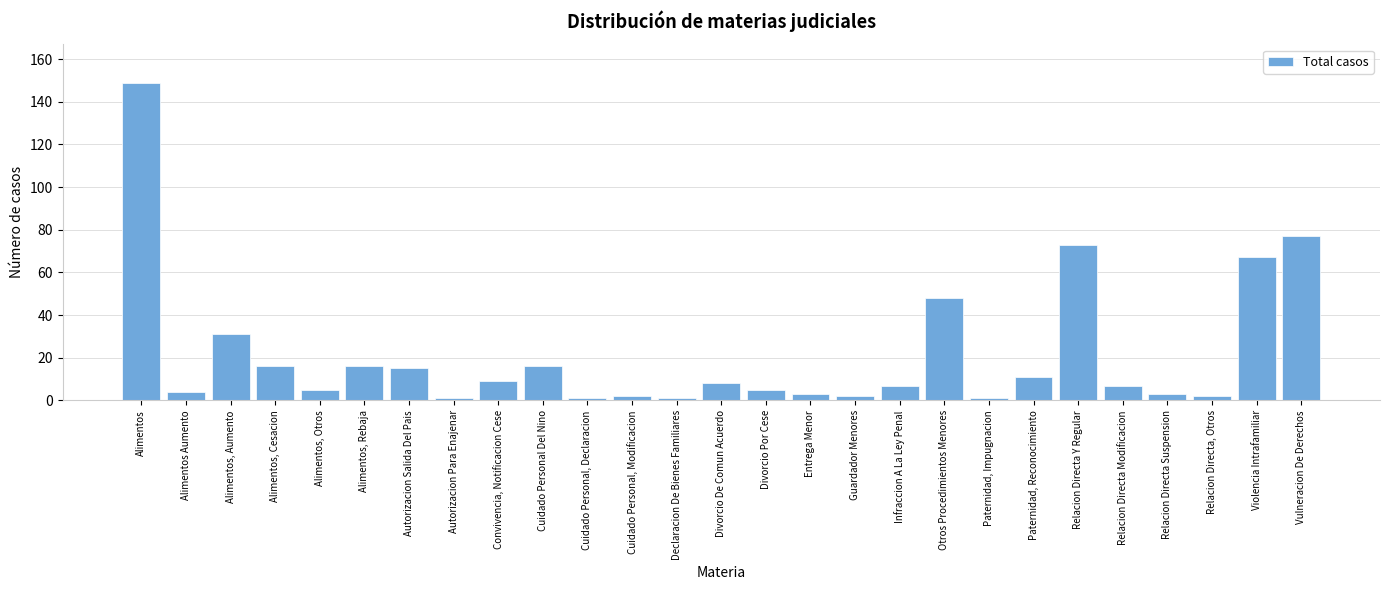

Reading left to right, transcribe all the data shown in this chart.

149	4	31	16	5	16	15	1	9	16	1	2	1	8	5	3	2	7	48	1	11	73	7	3	2	67	77